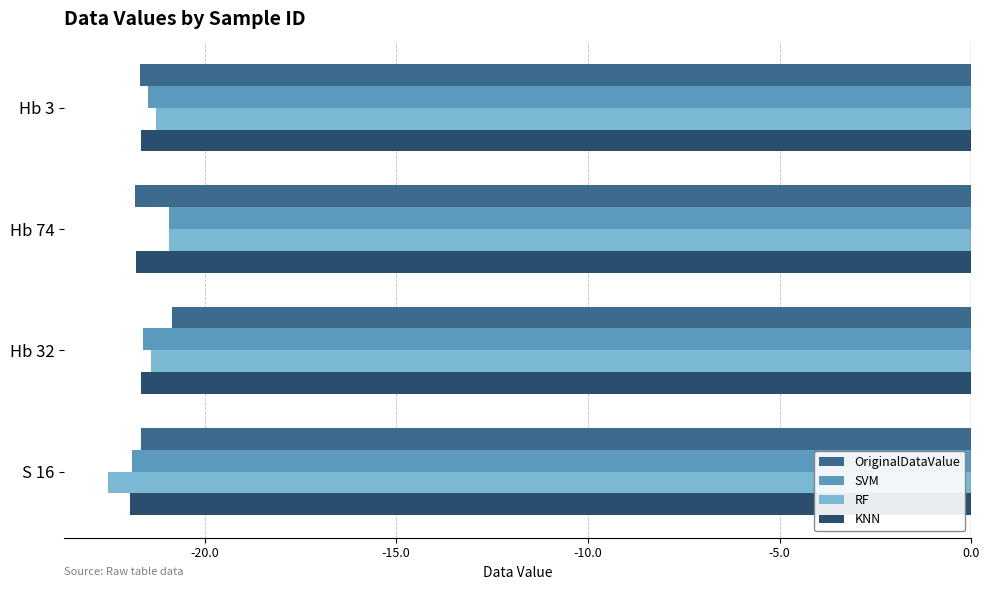

At Hb 32, list the series in order from largest to smallest.

OriginalDataValue, RF, SVM, KNN